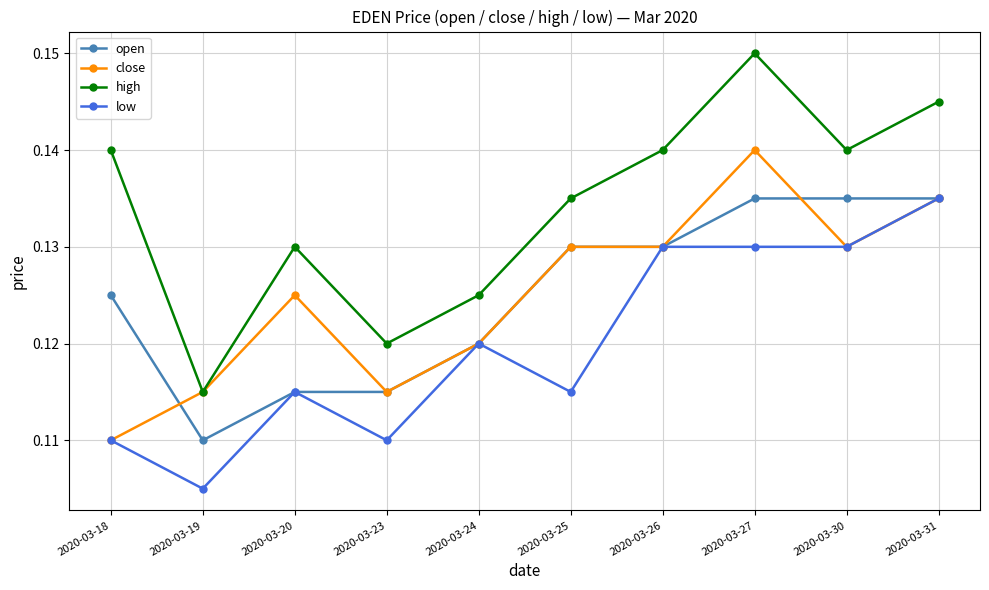

Which series has the largest range (max minus min)?

high